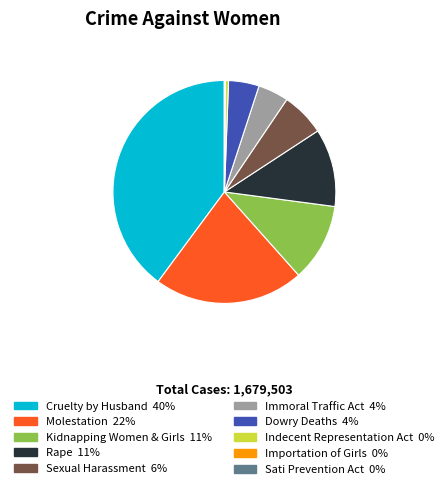

Do Cruelty by Husband and Immoral Traffic Act together represent more than half of the pie?

No